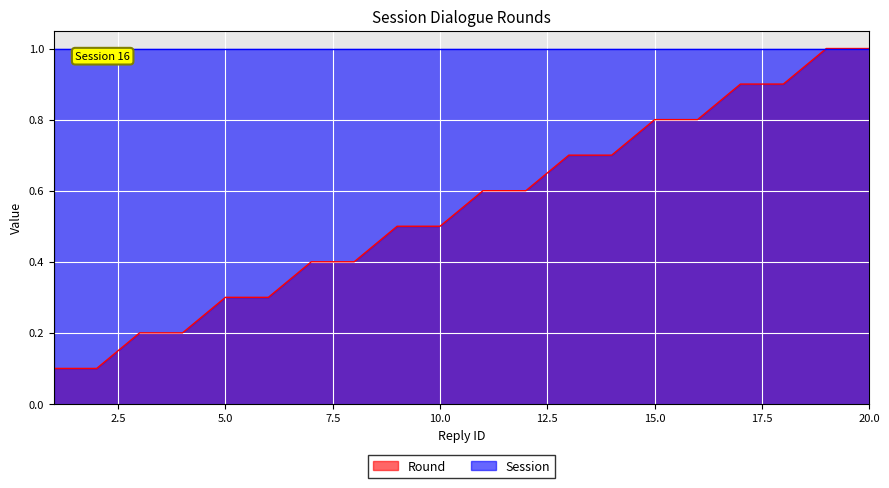

Rank the categories by value from highest to lowest.

19, 20, 17, 18, 15, 16, 13, 14, 11, 12, 9, 10, 7, 8, 5, 6, 3, 4, 1, 2